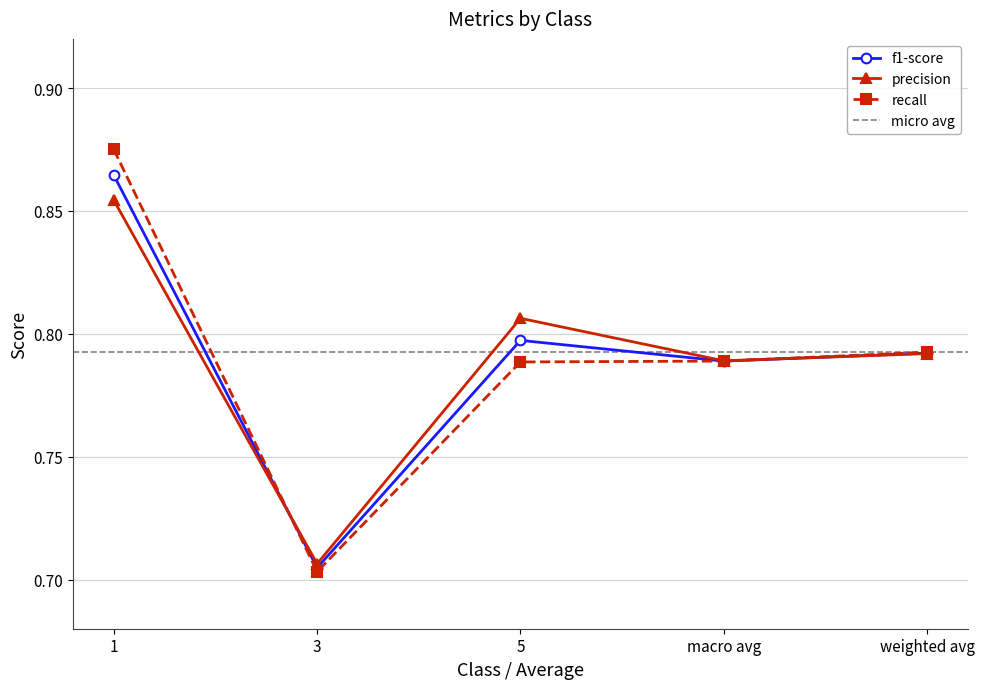

Which series changed the most between 5 and weighted avg?

precision